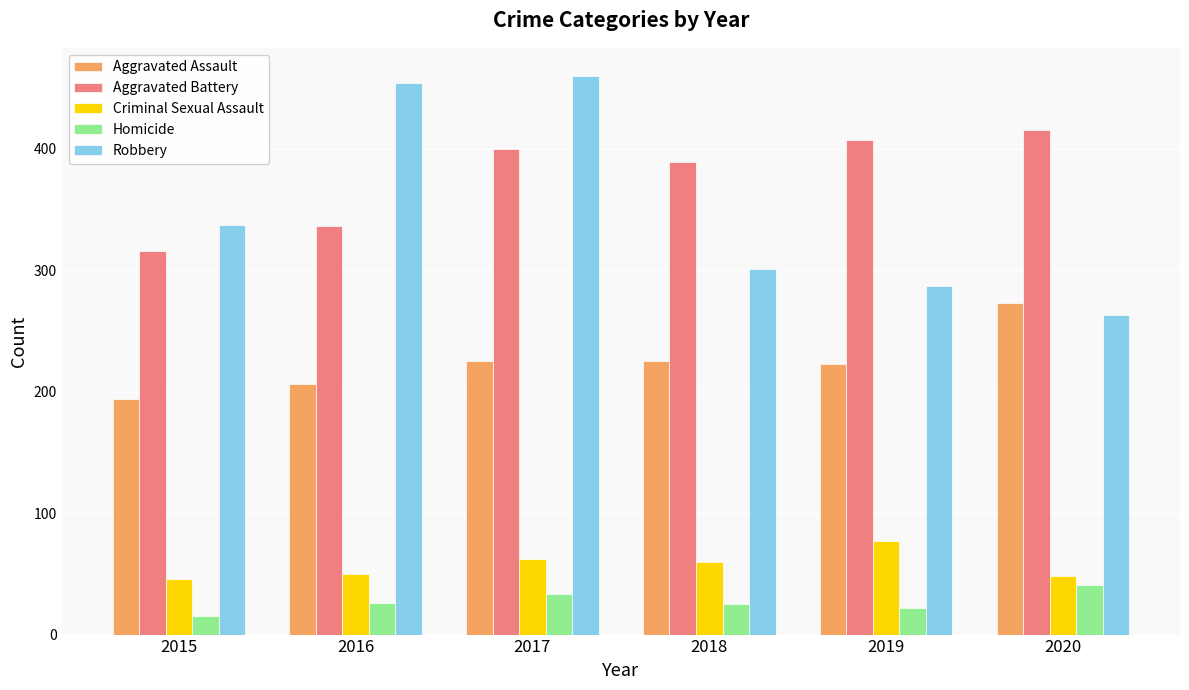

What is the lowest value of the Aggravated Assault series?

194